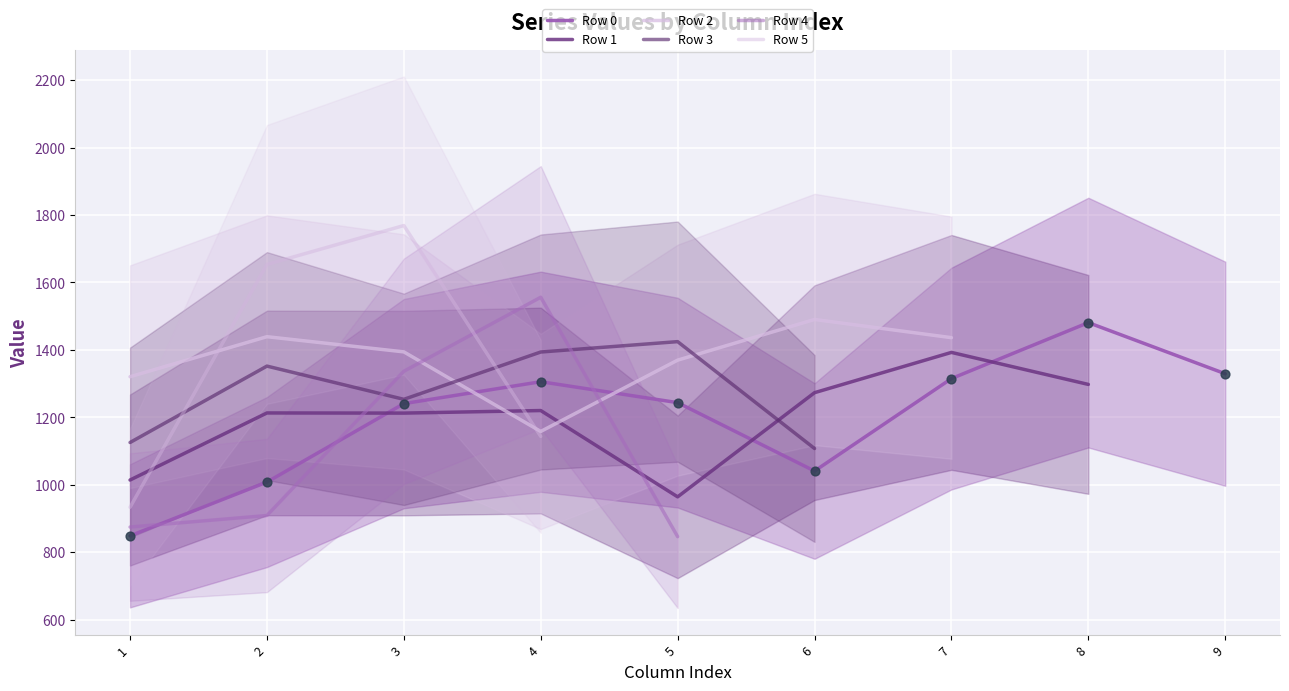

What is the total value across all series at 3?

8206.8